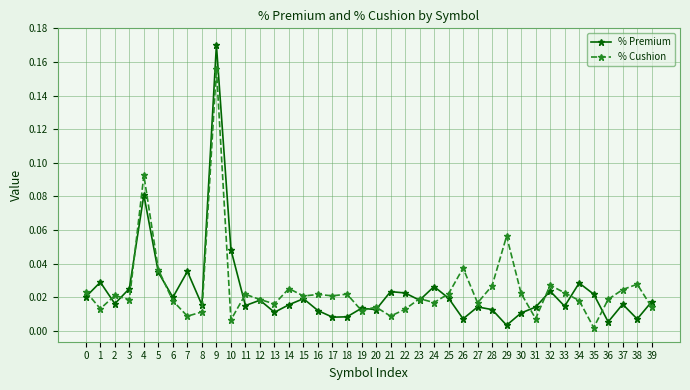

What are all the series names shown in the legend?

% Premium, % Cushion